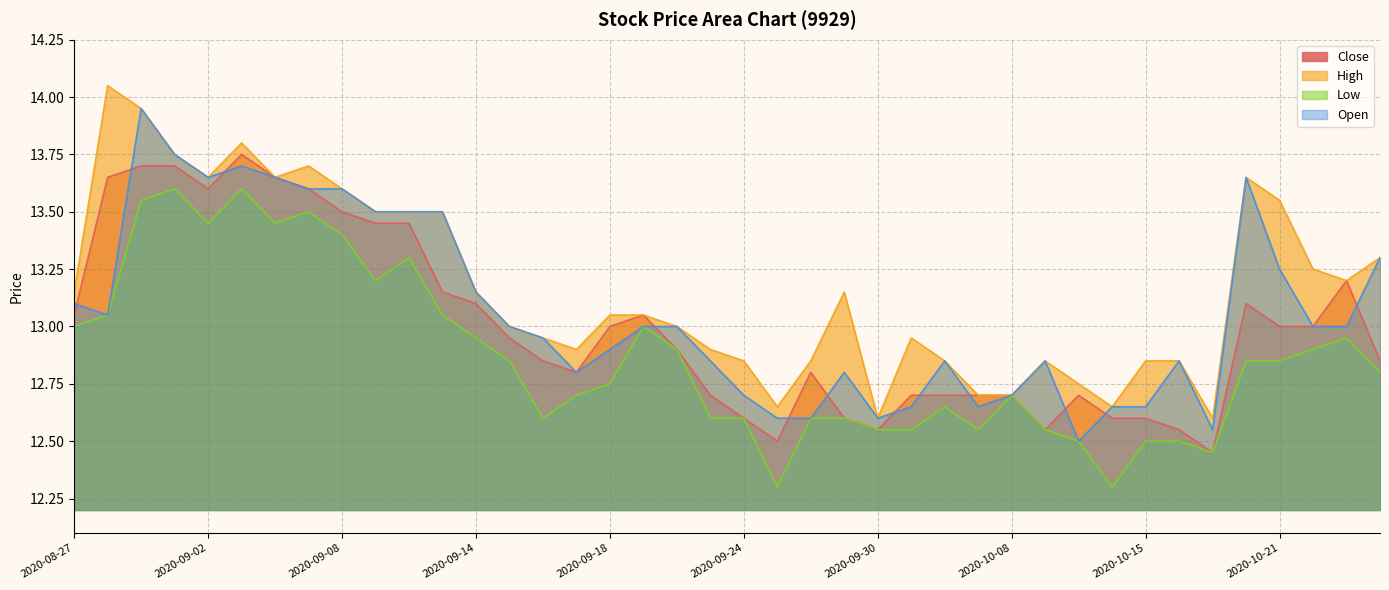

What is the total value across all series at 2020-10-15?

50.6